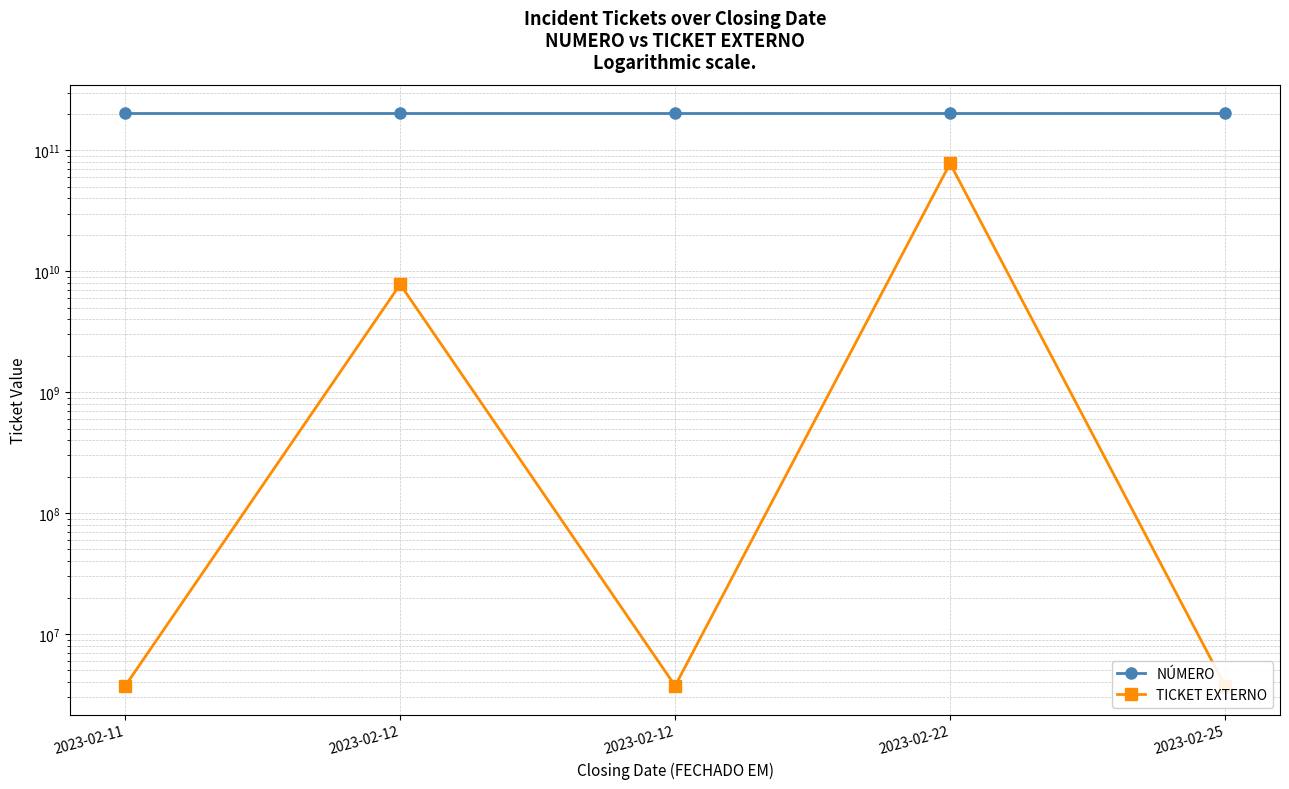

List the labels in order of TICKET EXTERNO value, largest first.

2023-02-22, 2023-02-12, 2023-02-25, 2023-02-12, 2023-02-11